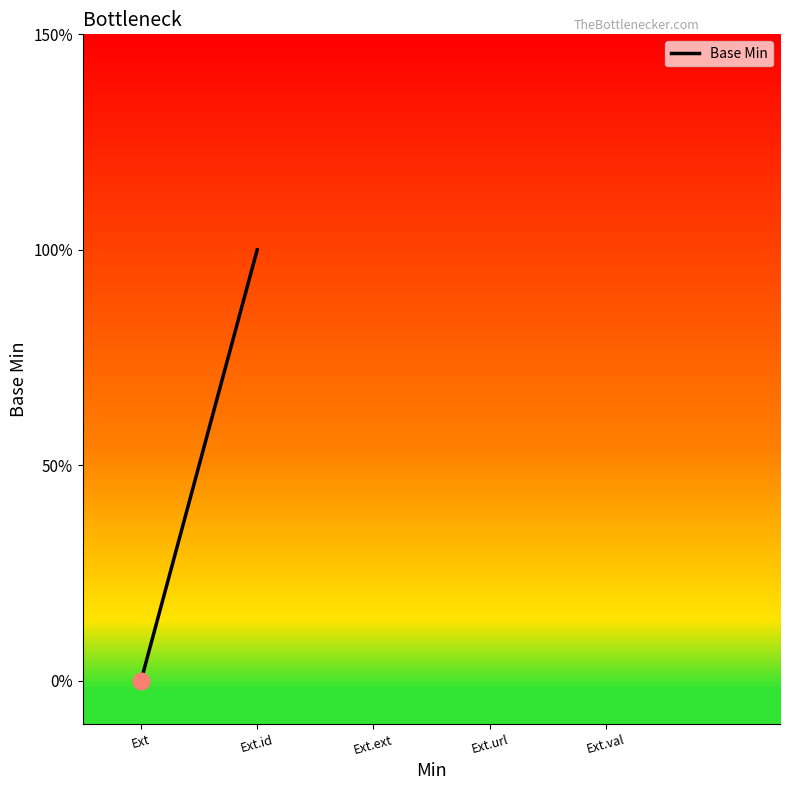

At which label is the value closest to 0?

Ext